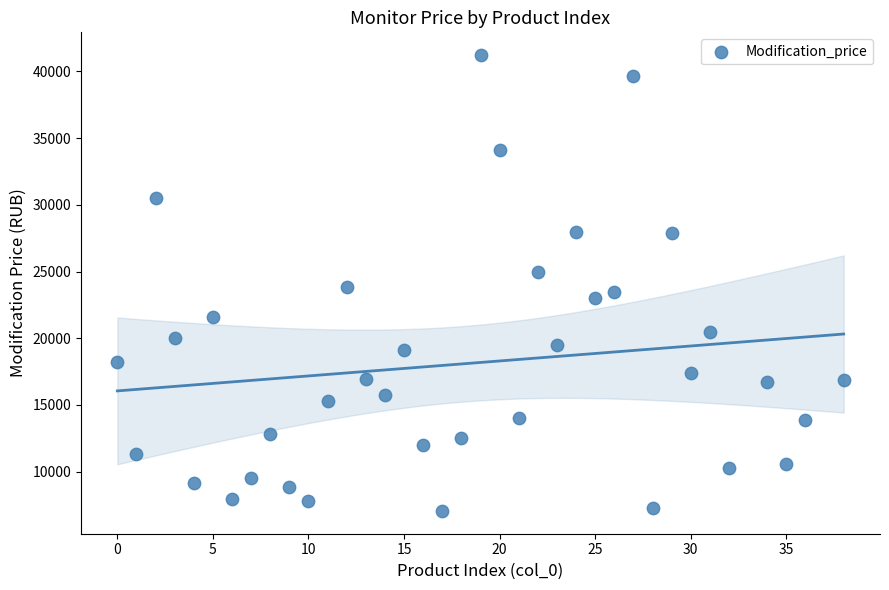

What is the range of X values (max minus min)?

38